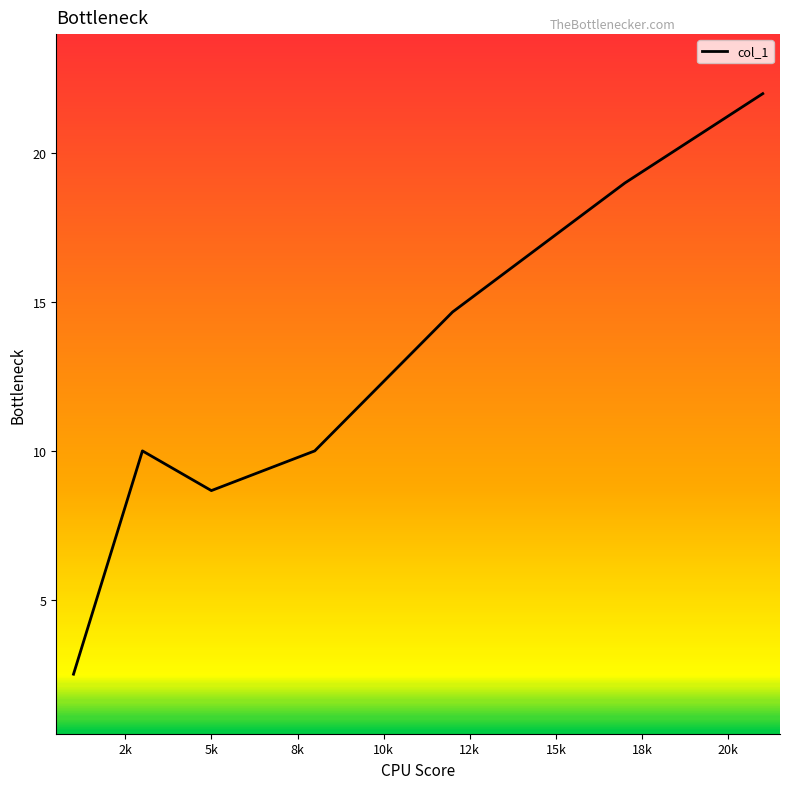

How many interior local valleys (lower than both neighbors) does the data have?

1